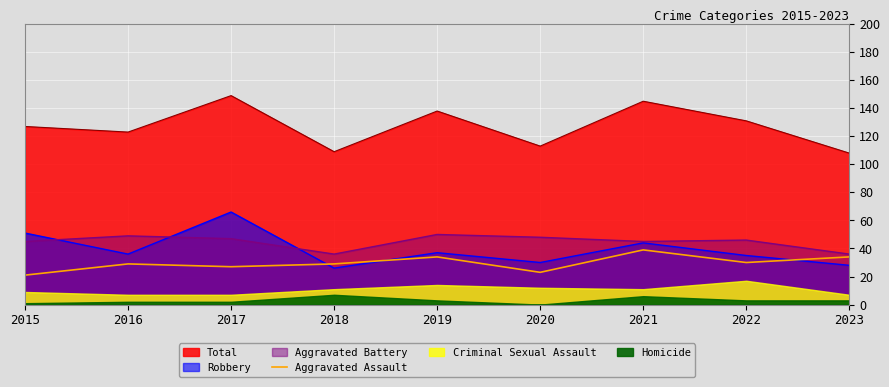

Is it true that the value at 2022 is 30?

True